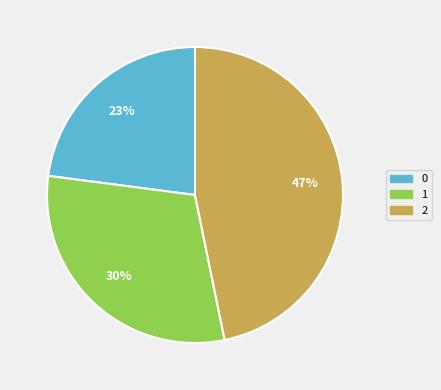

To the nearest percent, what is the combined percentage of 0 and 2?

70%